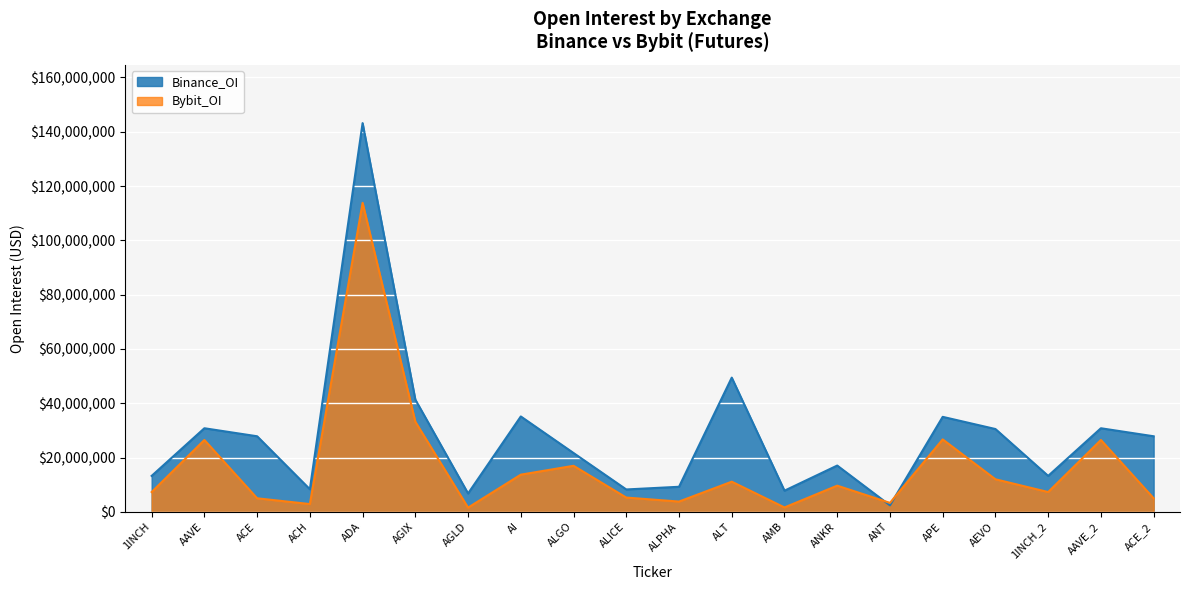

Which series has the widest spread of values?

Binance_OI